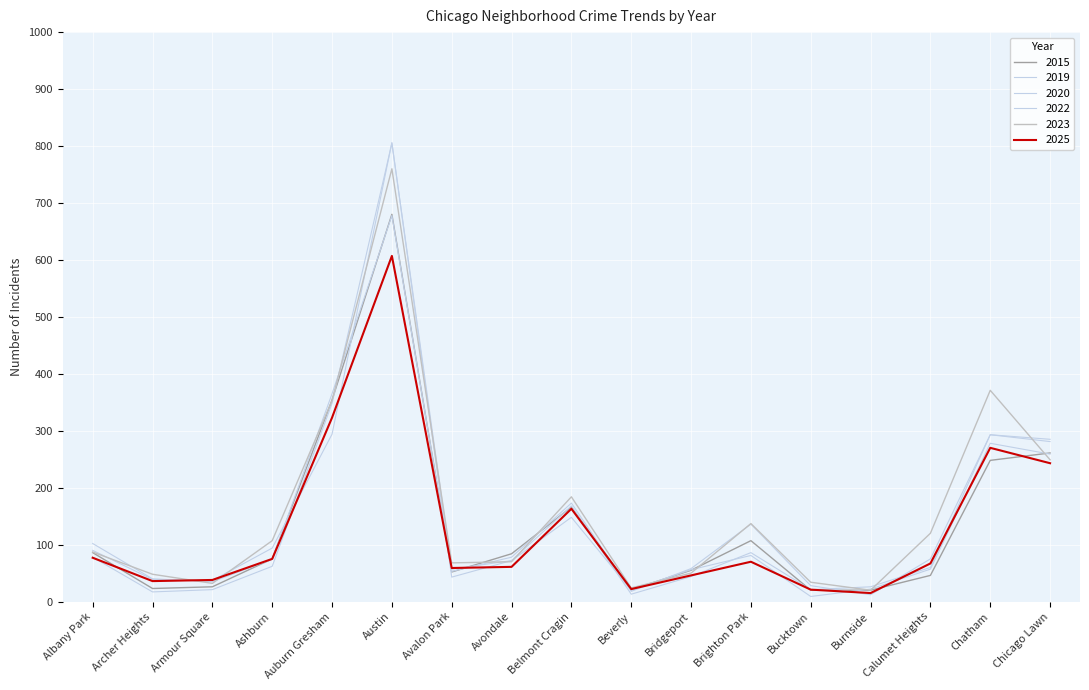

How many values in the 2023 series are below 87?

8